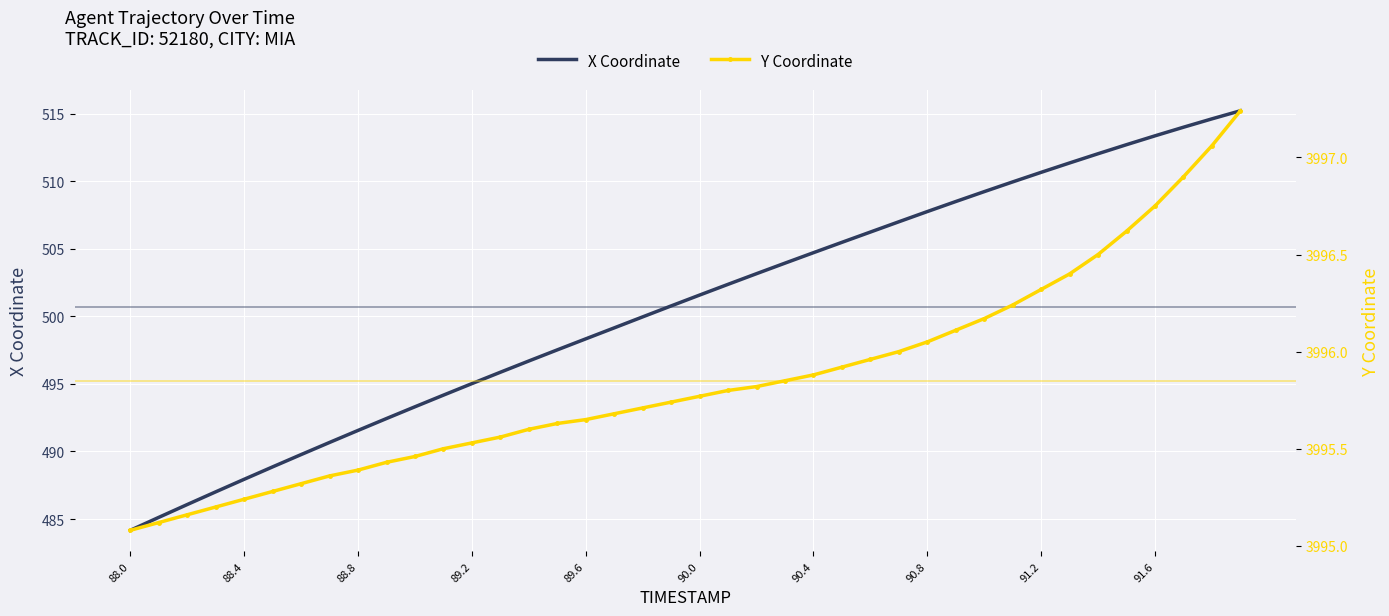

What is the minimum value shown in the chart?

484.2